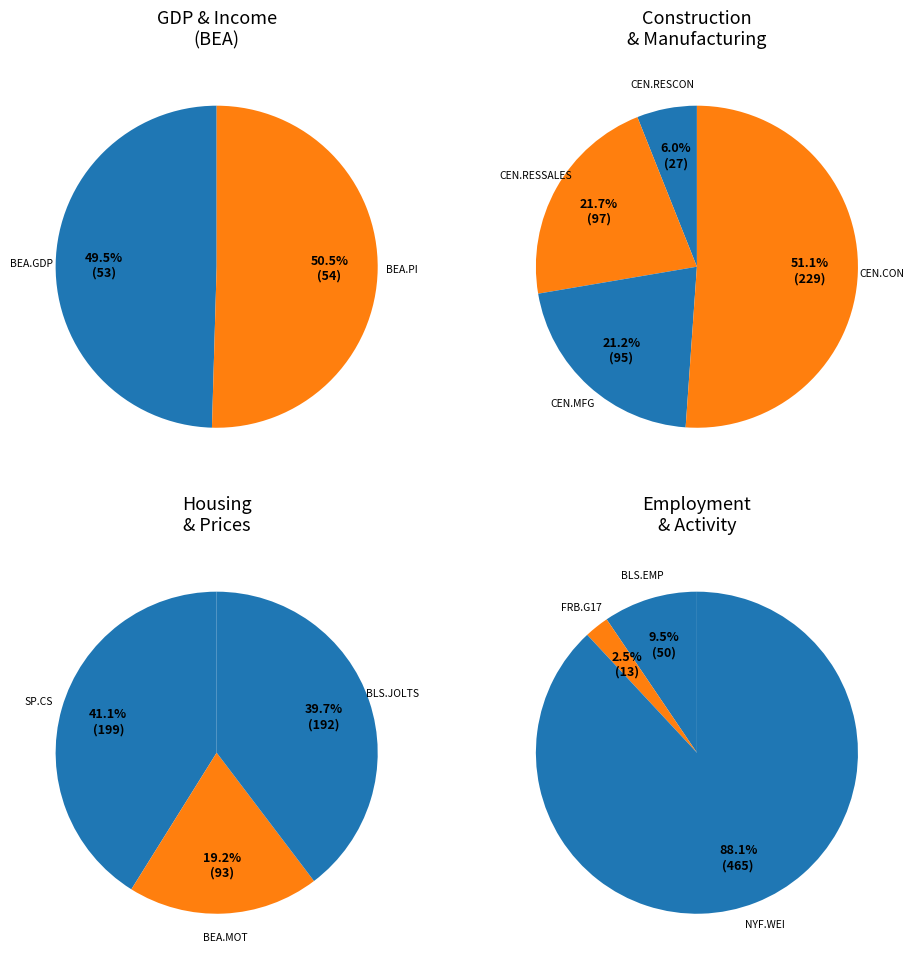

What is the change in value from BEA.PI to FRB.G17?

-41